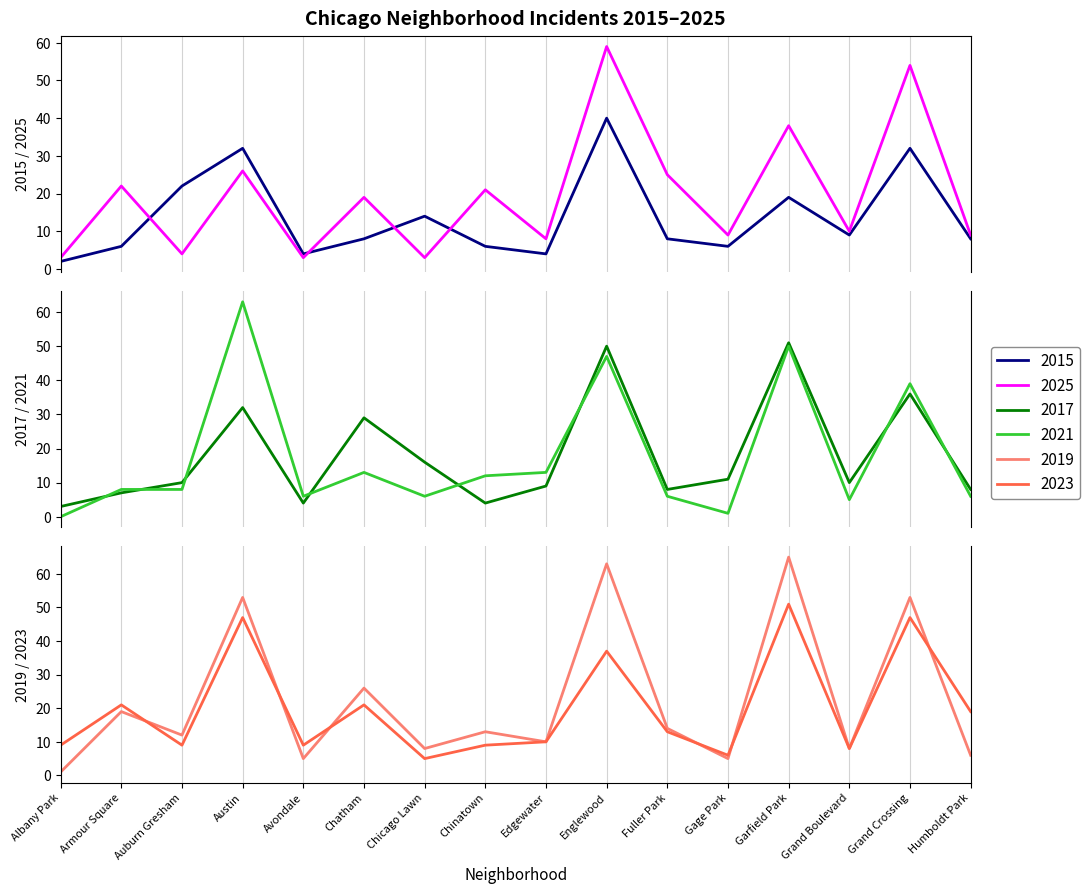

Which category has the highest value in the 2023 series?

Garfield Park